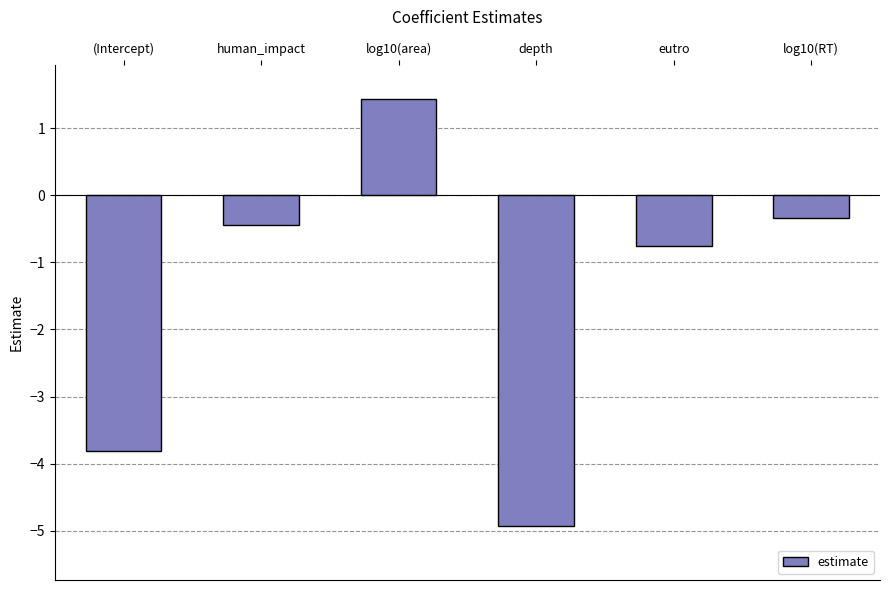

Which has a higher value, (Intercept) or log10(RT)?

log10(RT)